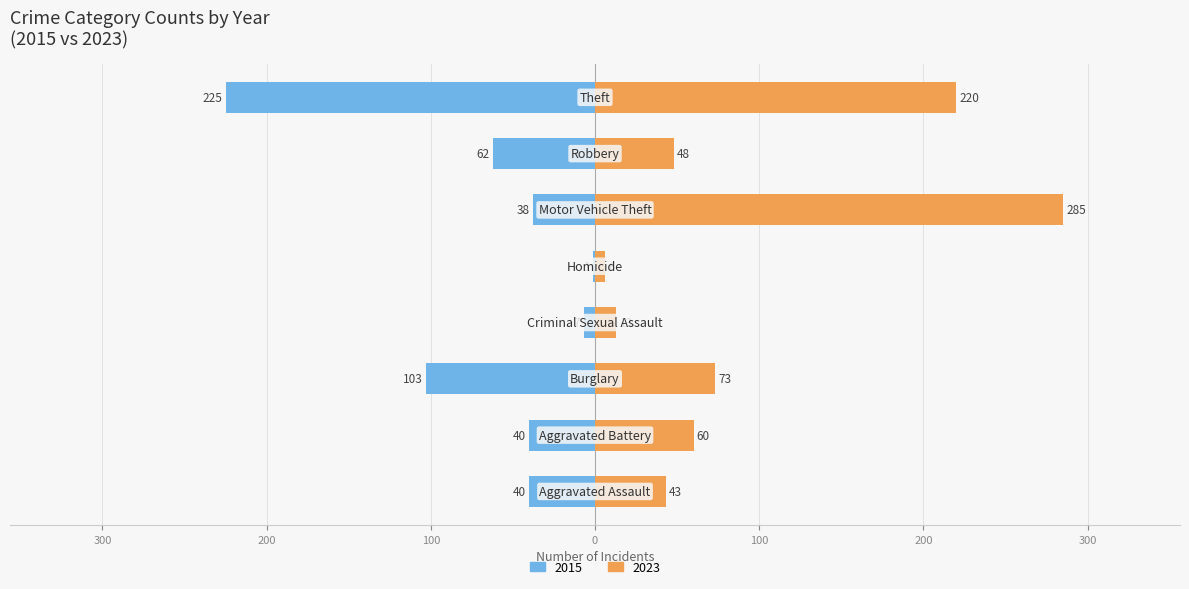

True or false: 2023 has a value of 439 at Motor Vehicle Theft.

False